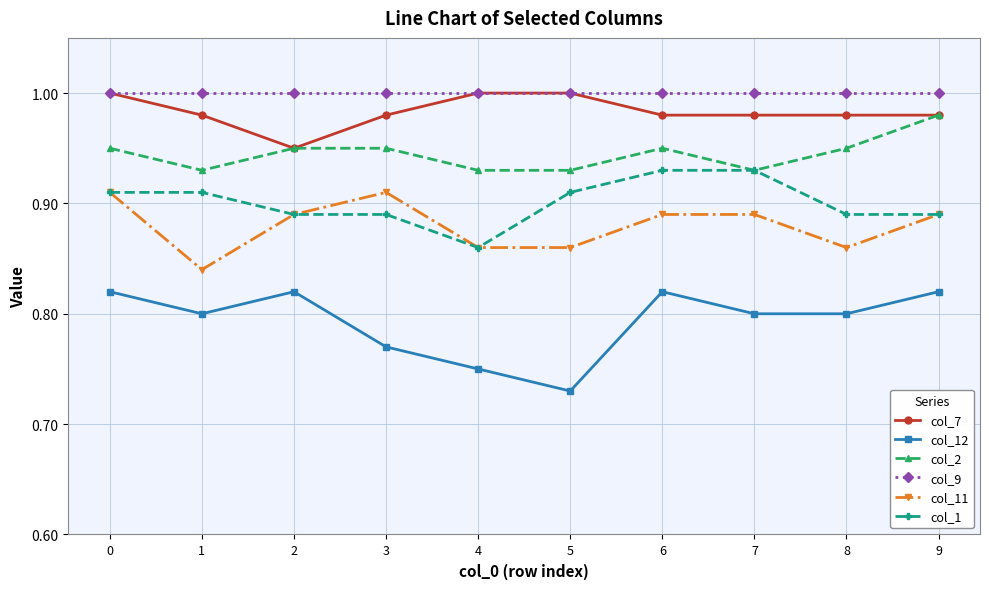

True or false: col_11 and col_12 intersect in this chart.

False